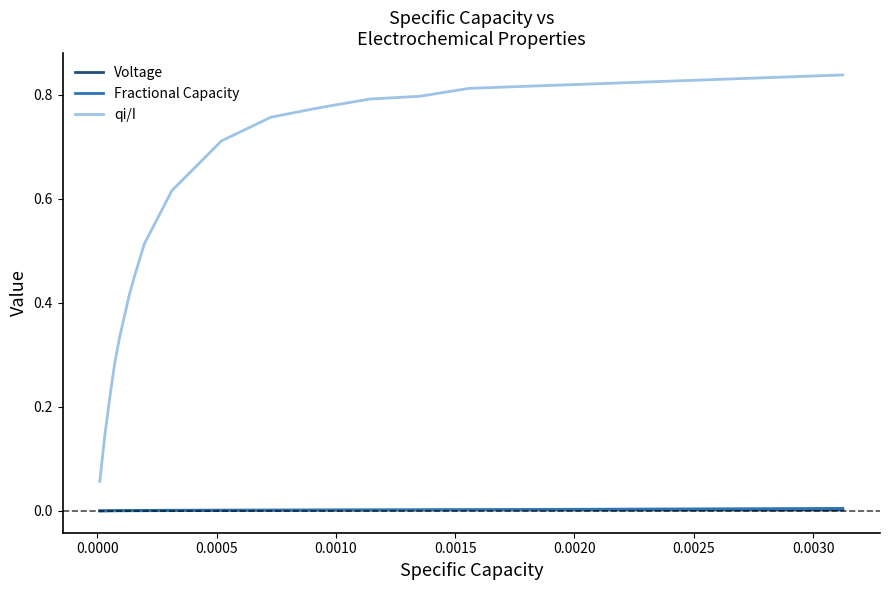

True or false: Fractional Capacity and qi/I cross at least once.

False